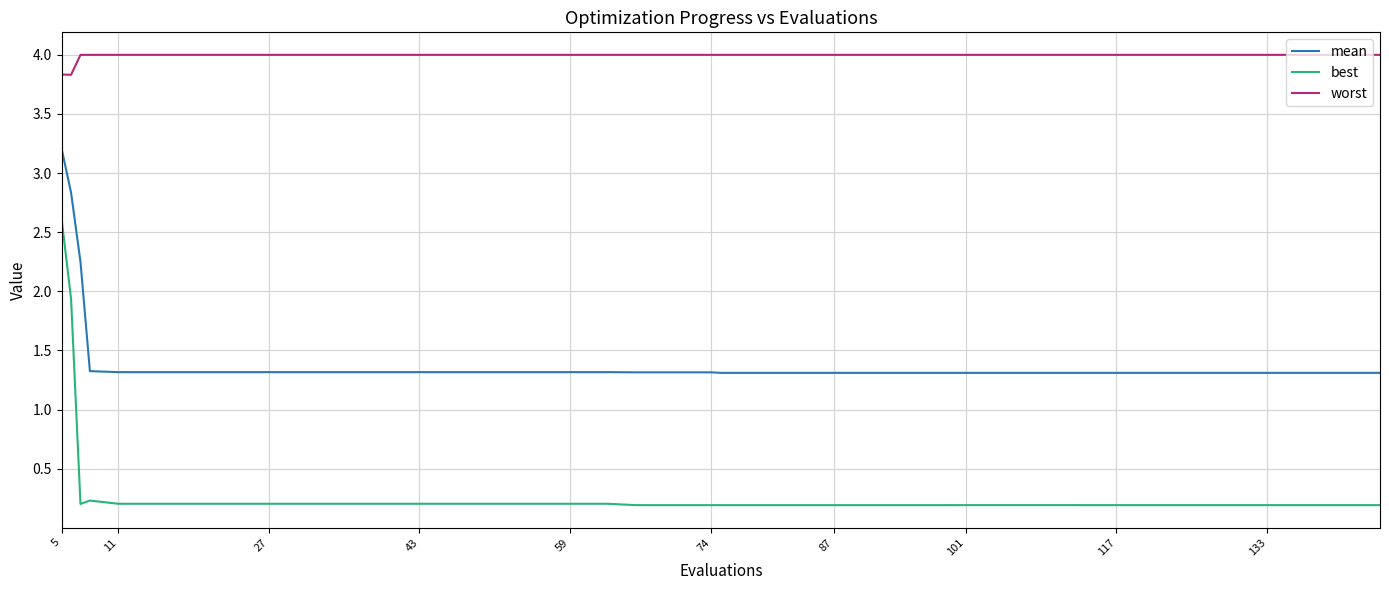

What is the lowest value of the worst series?

3.8